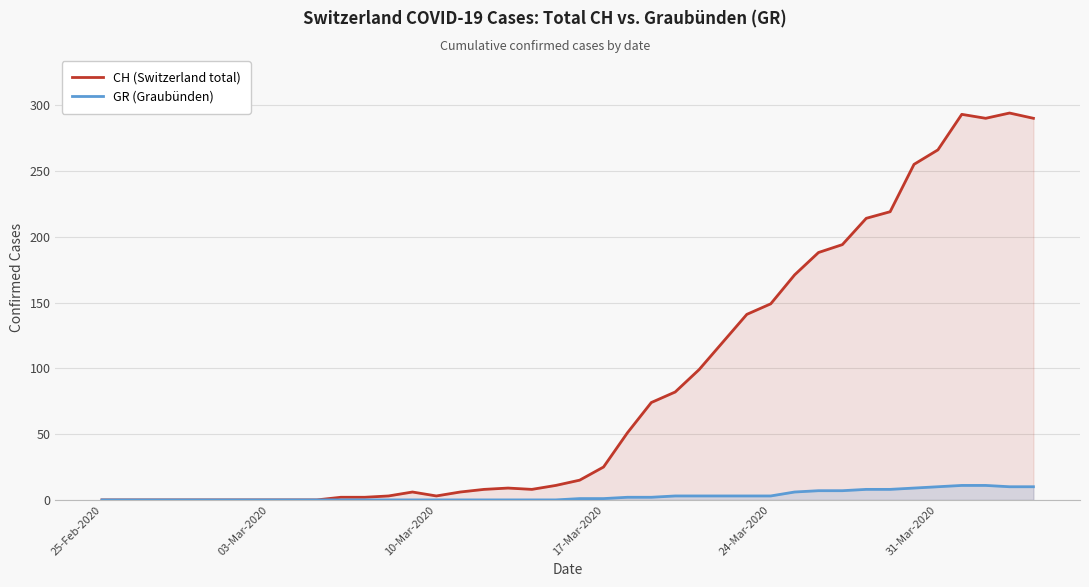

What is the highest value of the CH (Switzerland total) series?

294